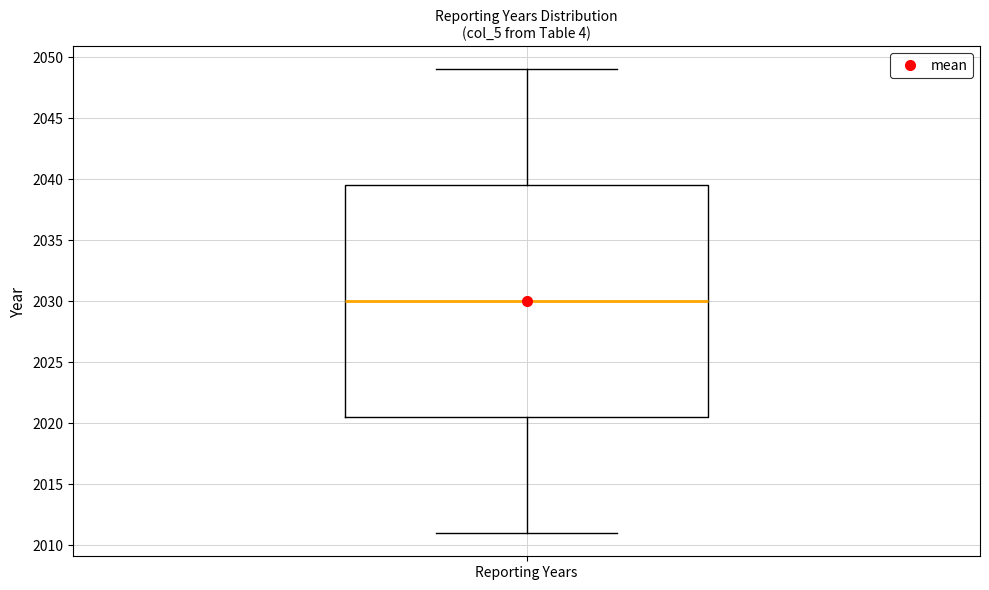

Where is the upper edge of the box for Reporting Years on the y-axis? The values are not printed on the chart, so give them approximately, as read against the axis.

2039.5